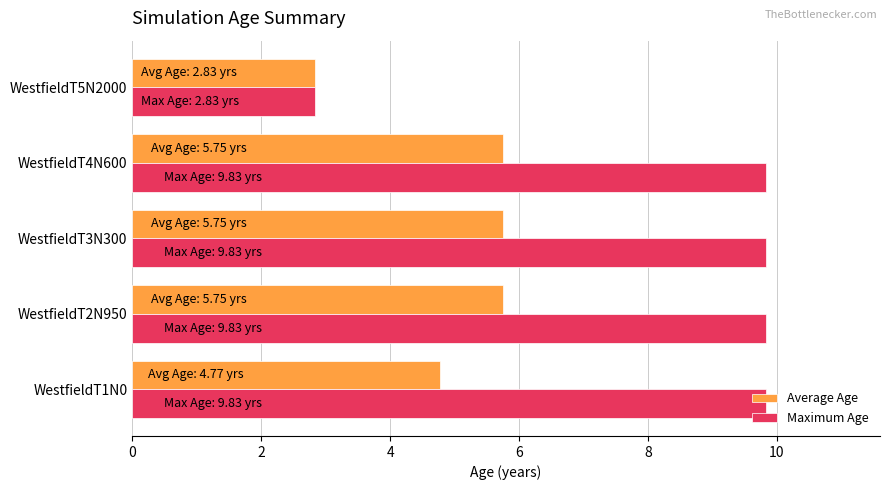

Which series has the widest spread of values?

Maximum Age